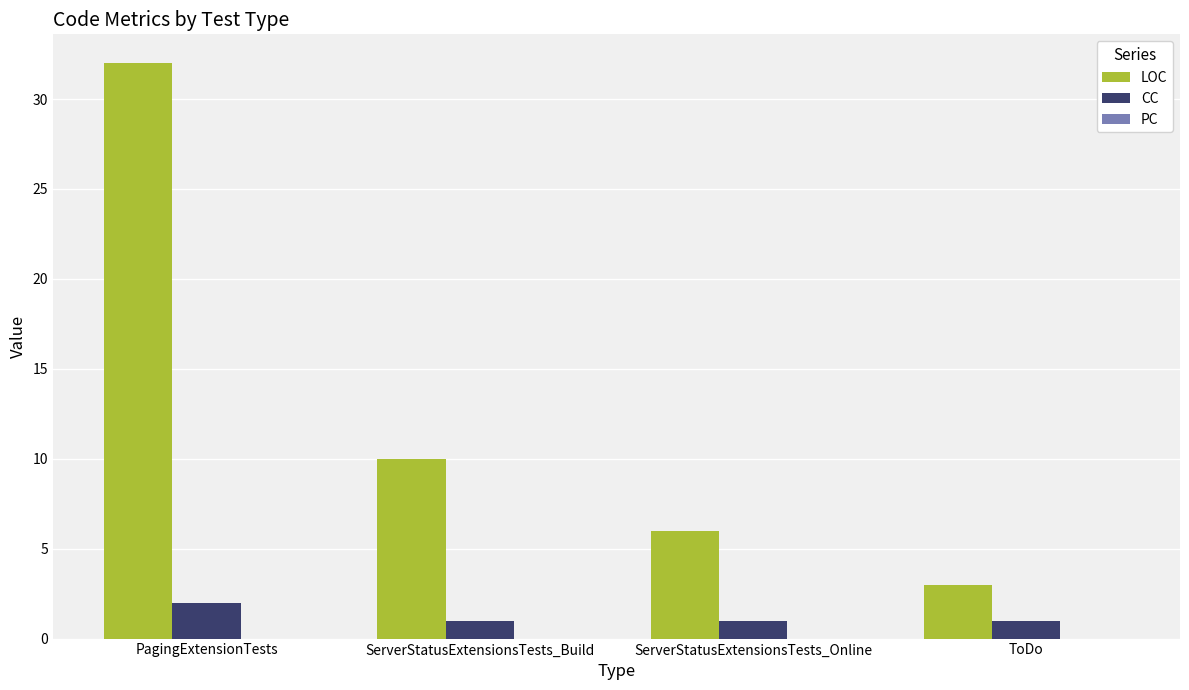

How many series are shown in this chart?

2